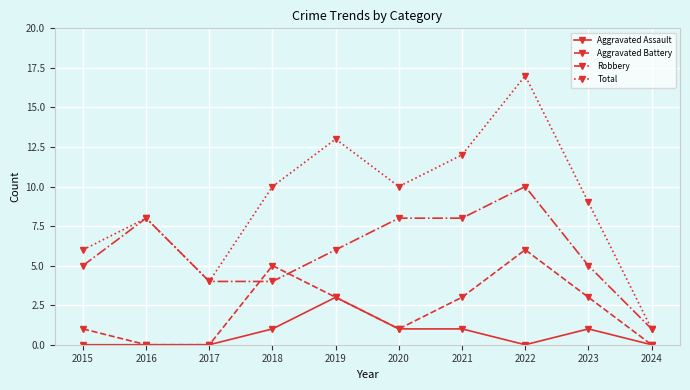

Between which two adjacent categories do Aggravated Battery and Robbery first intersect?

2017 and 2018